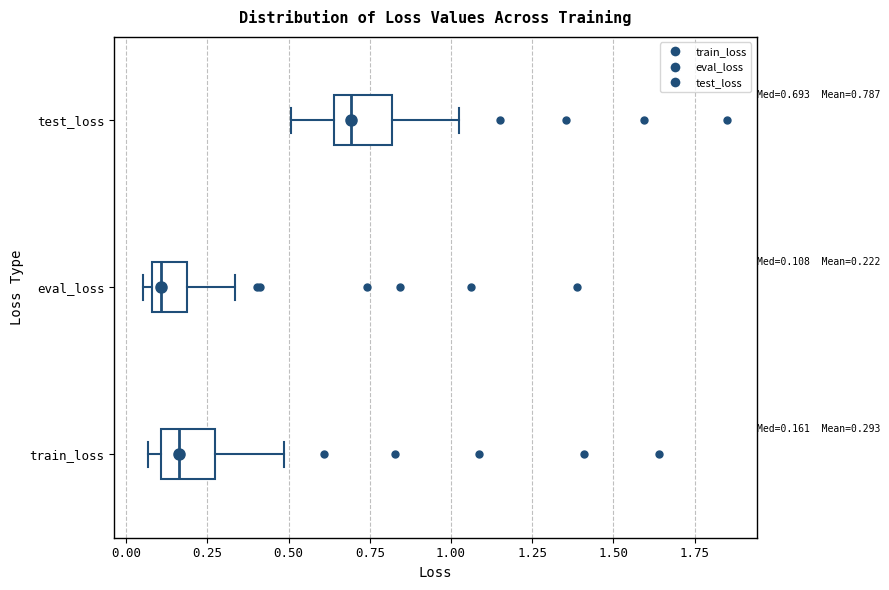

Which box has the furthest to the right median line?

test_loss